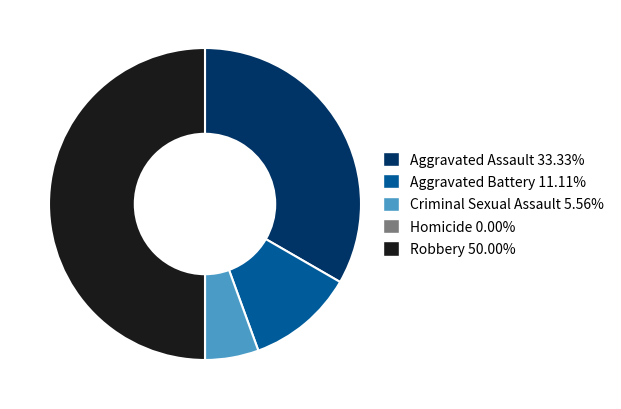

The Aggravated Battery slice represents 11% of the pie. True or false?

True